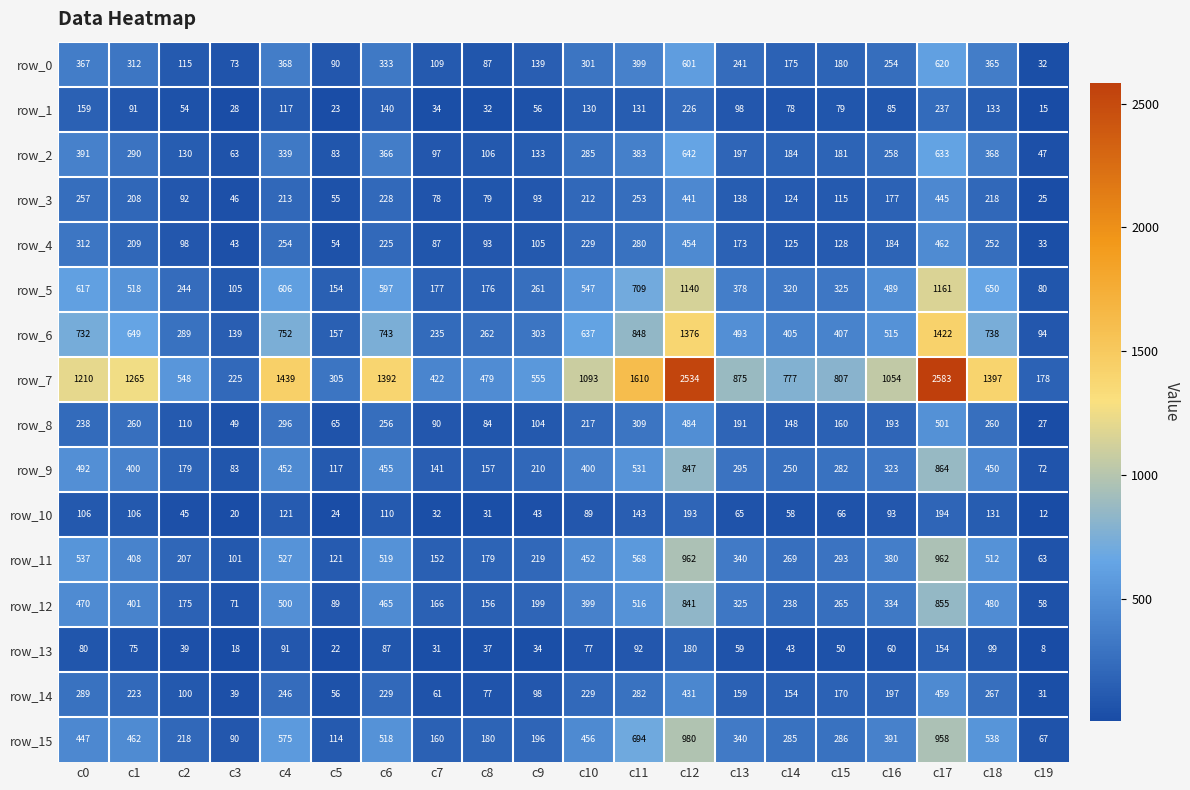

How many data points in row_9 are less than 323?

10